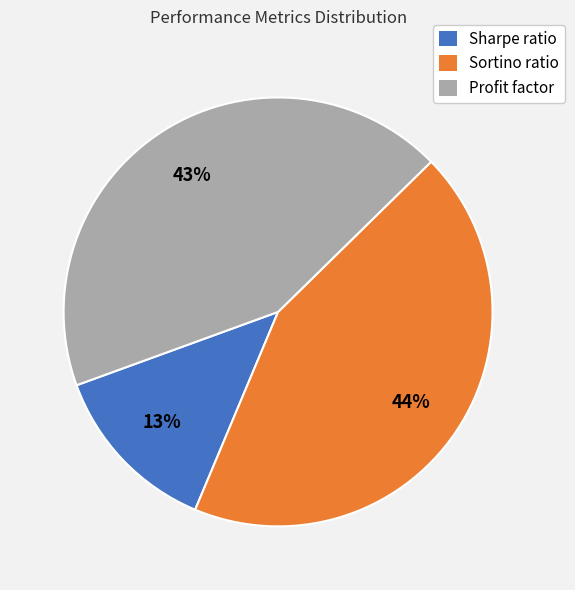

The Sortino ratio slice represents 44% of the pie. True or false?

True